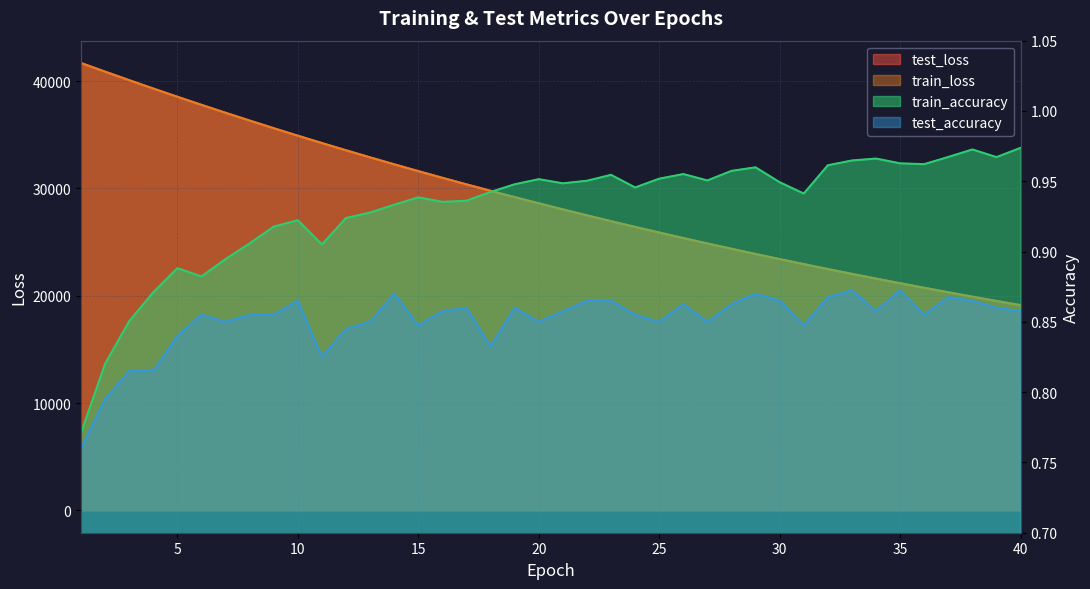

Reading left to right, what are all the values shown in this chart?

test_loss: 41679.1	40874.5	40081.8	39301.5	38534.9	37782.0	37042.9	36317.2	35605.0	34906.4	34221.6	33548.9	32889.4	32242.1	31607.5	30984.4	30373.3	29773.8	29186.2	28608.8	28043.2	27487.3	26942.5	26408.8	25884.6	25370.1	24866.0	24370.6	23885.1	23408.8	22941.8	22482.9	22033.5	21592.4	21159.5	20735.1	20318.4	19909.5	19508.7	19115.7
train_loss: 41678.1	40873.4	40079.9	39299.0	38532.2	37779.5	37040.4	36314.5	35602.3	34903.7	34218.8	33546.2	32886.5	32239.4	31604.5	30981.9	30370.9	29771.5	29183.2	28606.3	28040.4	27485.1	26940.4	26406.1	25882.0	25367.6	24863.2	24368.2	23882.8	23406.5	22939.4	22480.9	22031.2	21590.1	21157.4	20732.9	20316.4	19907.7	19507.0	19113.7
train_accuracy: 0.8	0.8	0.9	0.9	0.9	0.9	0.9	0.9	0.9	0.9	0.9	0.9	0.9	0.9	0.9	0.9	0.9	0.9	0.9	1.0	0.9	1.0	1.0	0.9	1.0	1.0	1.0	1.0	1.0	0.9	0.9	1.0	1.0	1.0	1.0	1.0	1.0	1.0	1.0	1.0
test_accuracy: 0.8	0.8	0.8	0.8	0.8	0.9	0.9	0.9	0.9	0.9	0.8	0.8	0.9	0.9	0.8	0.9	0.9	0.8	0.9	0.9	0.9	0.9	0.9	0.9	0.9	0.9	0.9	0.9	0.9	0.9	0.8	0.9	0.9	0.9	0.9	0.9	0.9	0.9	0.9	0.9